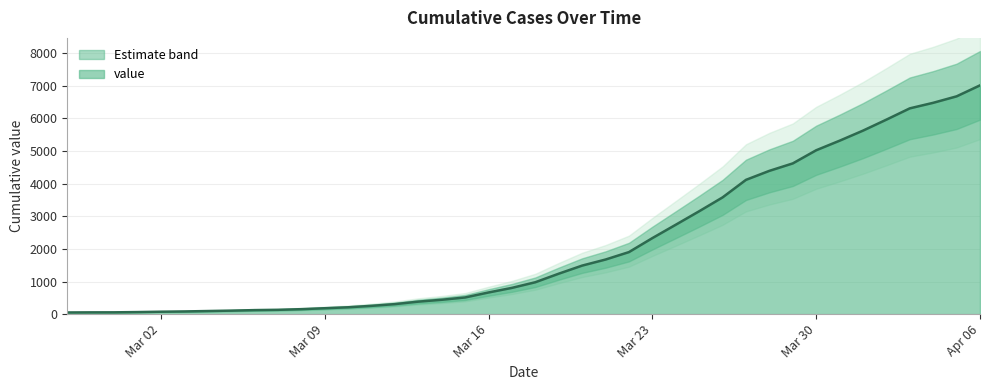

At which label is the value closest to 3532?

2020-03-26